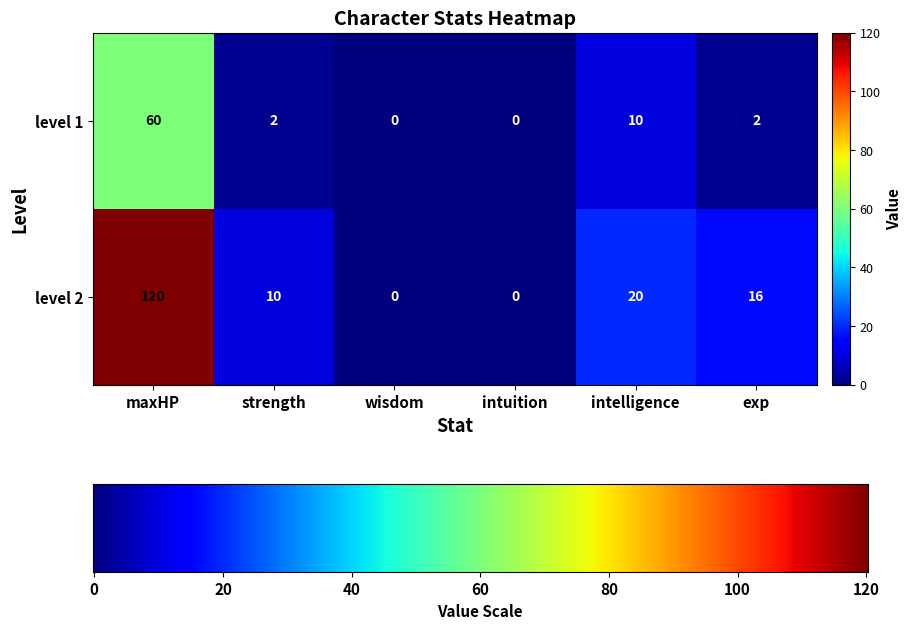

Reading left to right, list all the values displayed in this chart.

level 1: maxHP=60	strength=2	wisdom=0	intuition=0	intelligence=10	exp=2
level 2: maxHP=120	strength=10	wisdom=0	intuition=0	intelligence=20	exp=16